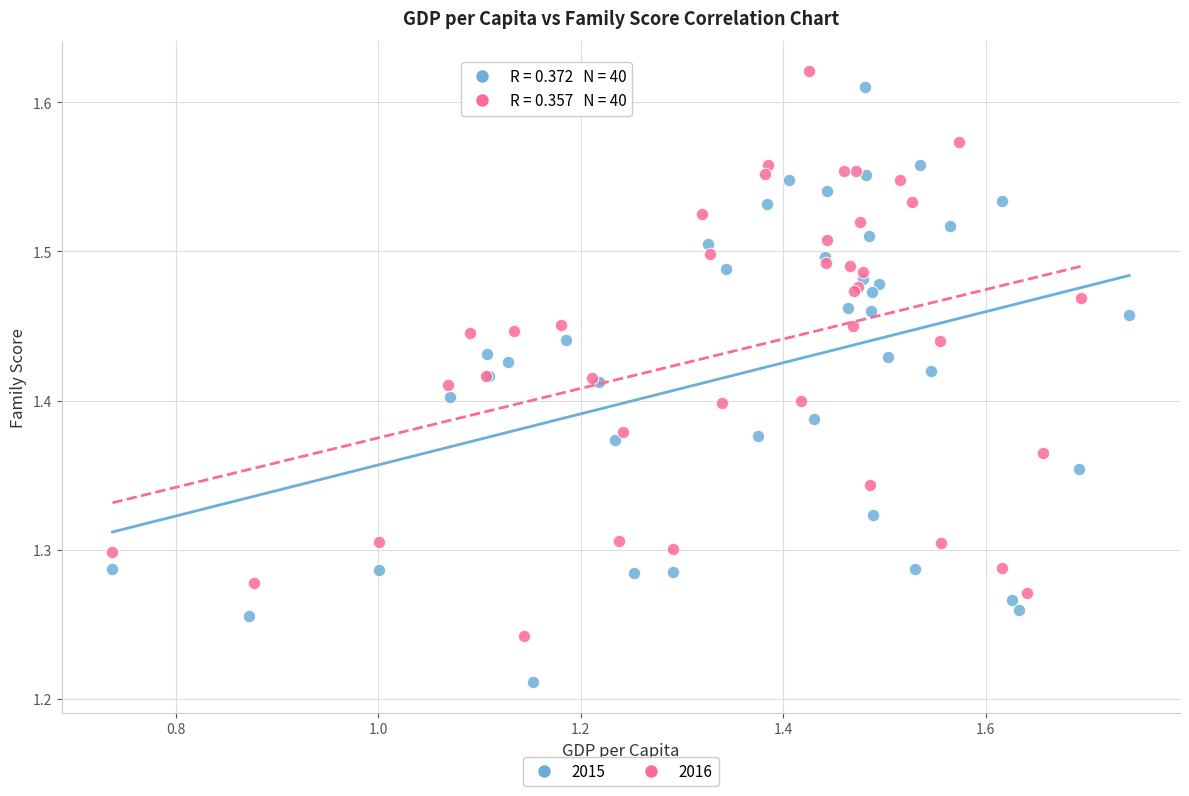

Which series reaches the minimum Y coordinate?

2015